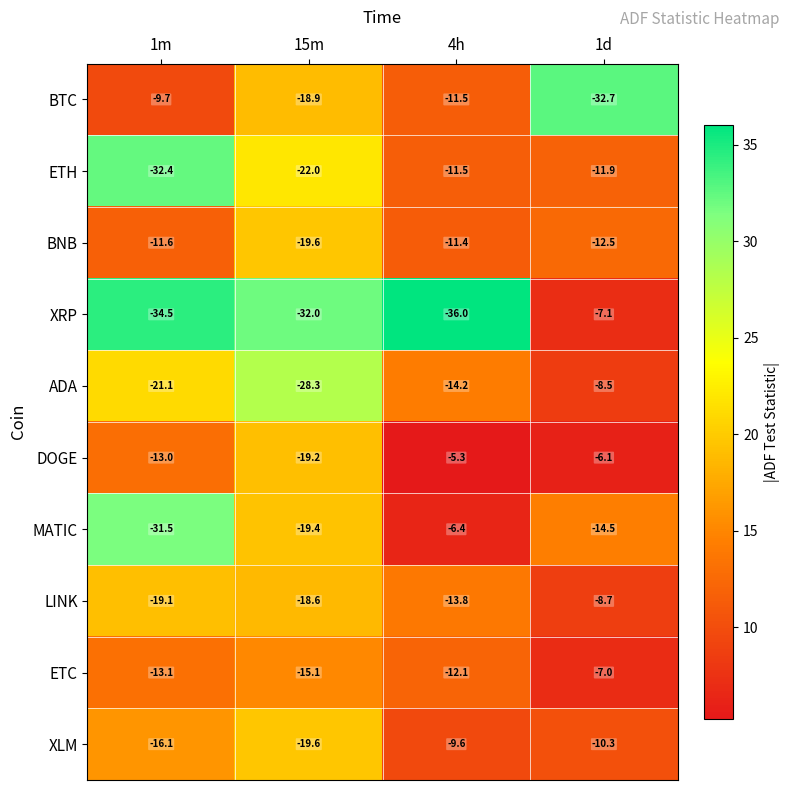

At which label does BTC reach its peak?

1m